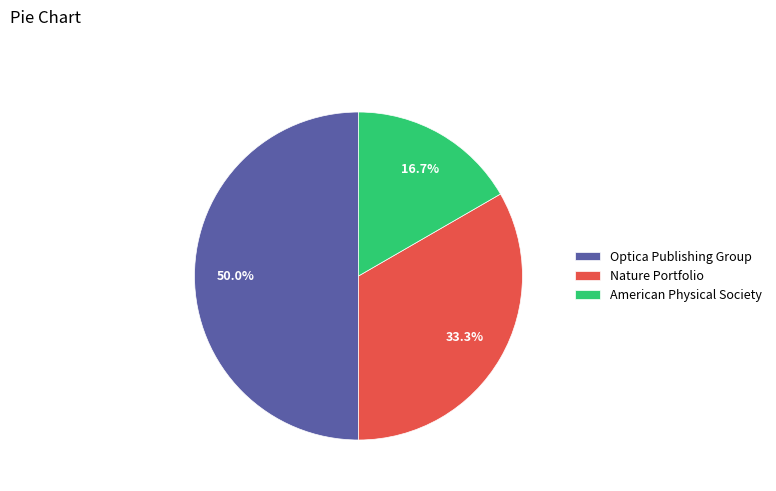

What is the total percentage of American Physical Society and Optica Publishing Group?

66.7%